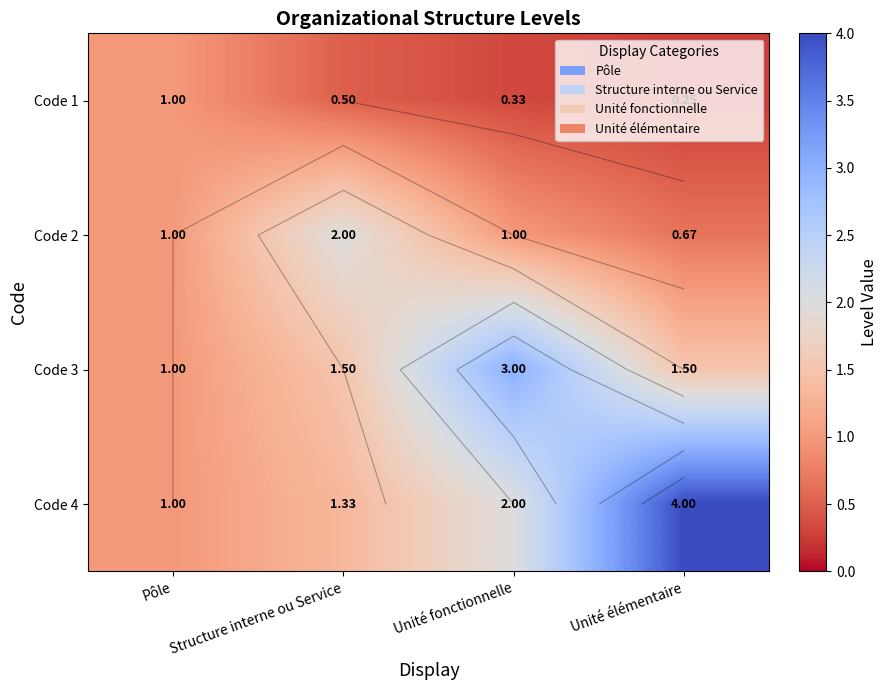

Where does the Code 4 series first go above 2?

Unité élémentaire